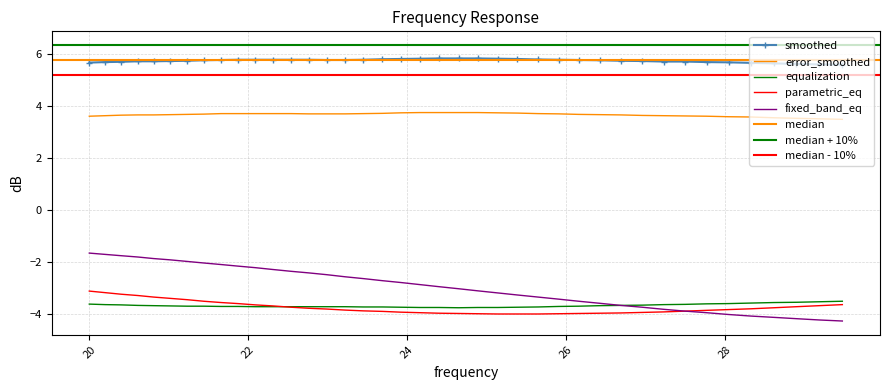

Reading left to right, transcribe all the data shown in this chart.

smoothed: 20.0=5.7	20.2=5.7	20.4=5.7	20.61=5.7	20.81=5.7	21.02=5.7	21.23=5.7	21.44=5.8	21.66=5.8	21.87=5.8	22.09=5.8	22.31=5.8	22.54=5.8	22.76=5.8	22.99=5.8	23.22=5.8	23.45=5.8	23.69=5.8	23.92=5.8	24.16=5.8	24.4=5.8	24.65=5.8	24.89=5.8	25.14=5.8	25.39=5.8	25.65=5.8	25.91=5.8	26.16=5.8	26.43=5.8	26.69=5.7	26.96=5.7	27.23=5.7	27.5=5.7	27.77=5.7	28.05=5.7	28.33=5.7	28.62=5.6	28.9=5.6	29.19=5.6	29.48=5.6
error_smoothed: 20.0=3.6	20.2=3.6	20.4=3.6	20.61=3.7	20.81=3.7	21.02=3.7	21.23=3.7	21.44=3.7	21.66=3.7	21.87=3.7	22.09=3.7	22.31=3.7	22.54=3.7	22.76=3.7	22.99=3.7	23.22=3.7	23.45=3.7	23.69=3.7	23.92=3.7	24.16=3.8	24.4=3.8	24.65=3.8	24.89=3.8	25.14=3.7	25.39=3.7	25.65=3.7	25.91=3.7	26.16=3.7	26.43=3.7	26.69=3.7	26.96=3.6	27.23=3.6	27.5=3.6	27.77=3.6	28.05=3.6	28.33=3.6	28.62=3.5	28.9=3.5	29.19=3.5	29.48=3.5
equalization: 20.0=-3.6	20.2=-3.6	20.4=-3.6	20.61=-3.7	20.81=-3.7	21.02=-3.7	21.23=-3.7	21.44=-3.7	21.66=-3.7	21.87=-3.7	22.09=-3.7	22.31=-3.7	22.54=-3.7	22.76=-3.7	22.99=-3.7	23.22=-3.7	23.45=-3.7	23.69=-3.7	23.92=-3.7	24.16=-3.7	24.4=-3.7	24.65=-3.8	24.89=-3.7	25.14=-3.7	25.39=-3.7	25.65=-3.7	25.91=-3.7	26.16=-3.7	26.43=-3.7	26.69=-3.7	26.96=-3.6	27.23=-3.6	27.5=-3.6	27.77=-3.6	28.05=-3.6	28.33=-3.6	28.62=-3.5	28.9=-3.5	29.19=-3.5	29.48=-3.5
parametric_eq: 20.0=-3.1	20.2=-3.2	20.4=-3.2	20.61=-3.3	20.81=-3.3	21.02=-3.4	21.23=-3.4	21.44=-3.5	21.66=-3.5	21.87=-3.6	22.09=-3.6	22.31=-3.7	22.54=-3.7	22.76=-3.8	22.99=-3.8	23.22=-3.8	23.45=-3.9	23.69=-3.9	23.92=-3.9	24.16=-3.9	24.4=-4.0	24.65=-4.0	24.89=-4.0	25.14=-4.0	25.39=-4.0	25.65=-4.0	25.91=-4.0	26.16=-4.0	26.43=-4.0	26.69=-4.0	26.96=-3.9	27.23=-3.9	27.5=-3.9	27.77=-3.9	28.05=-3.8	28.33=-3.8	28.62=-3.8	28.9=-3.7	29.19=-3.7	29.48=-3.6
fixed_band_eq: 20.0=-1.6	20.2=-1.7	20.4=-1.8	20.61=-1.8	20.81=-1.9	21.02=-1.9	21.23=-2.0	21.44=-2.0	21.66=-2.1	21.87=-2.1	22.09=-2.2	22.31=-2.3	22.54=-2.4	22.76=-2.4	22.99=-2.5	23.22=-2.6	23.45=-2.6	23.69=-2.7	23.92=-2.8	24.16=-2.9	24.4=-2.9	24.65=-3.0	24.89=-3.1	25.14=-3.2	25.39=-3.3	25.65=-3.3	25.91=-3.4	26.16=-3.5	26.43=-3.6	26.69=-3.7	26.96=-3.7	27.23=-3.8	27.5=-3.9	27.77=-3.9	28.05=-4.0	28.33=-4.1	28.62=-4.1	28.9=-4.2	29.19=-4.2	29.48=-4.3